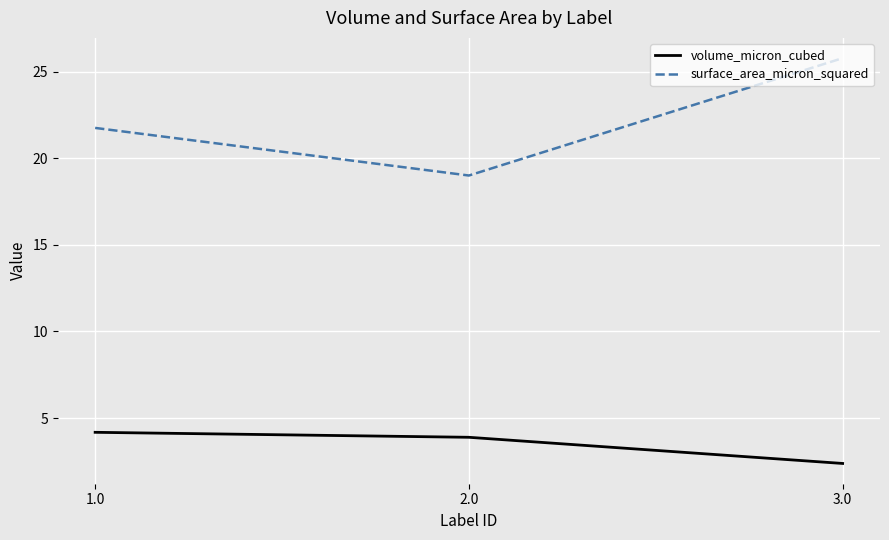

True or false: volume_micron_cubed has a value of 0.9 at 3.0.

False